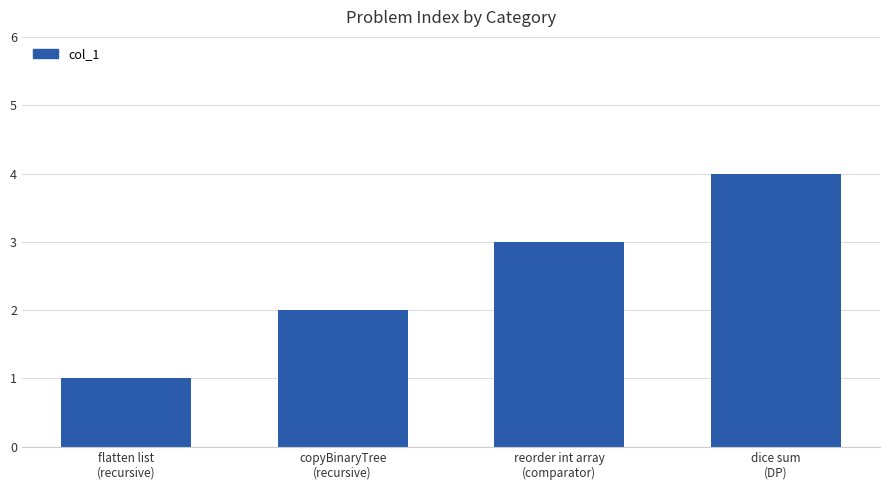

What is the label of the 3rd bar from the right?

copyBinaryTree
(recursive)